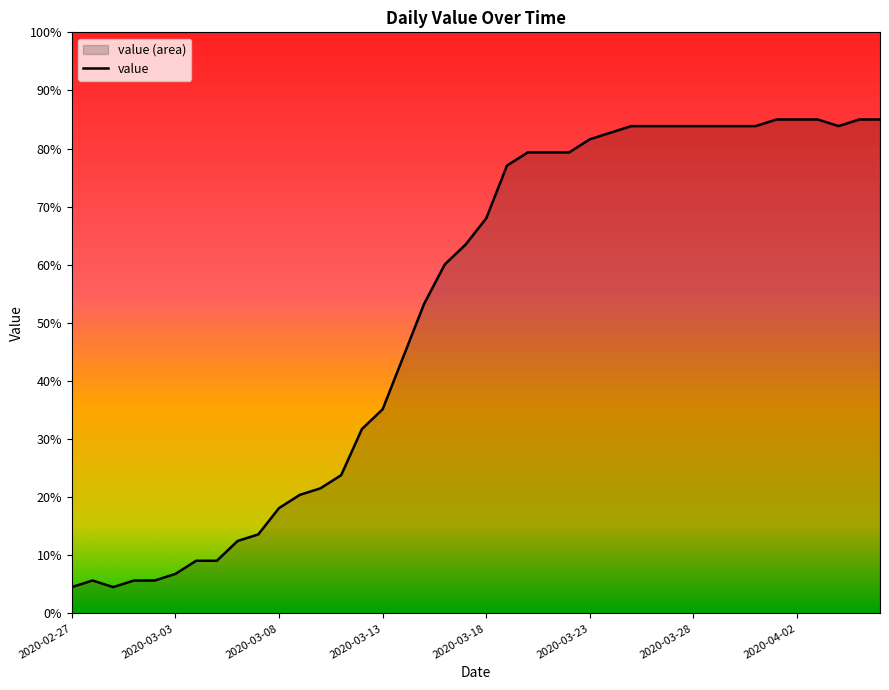

How many interior local peaks (higher than both neighbors) does the data have?

1